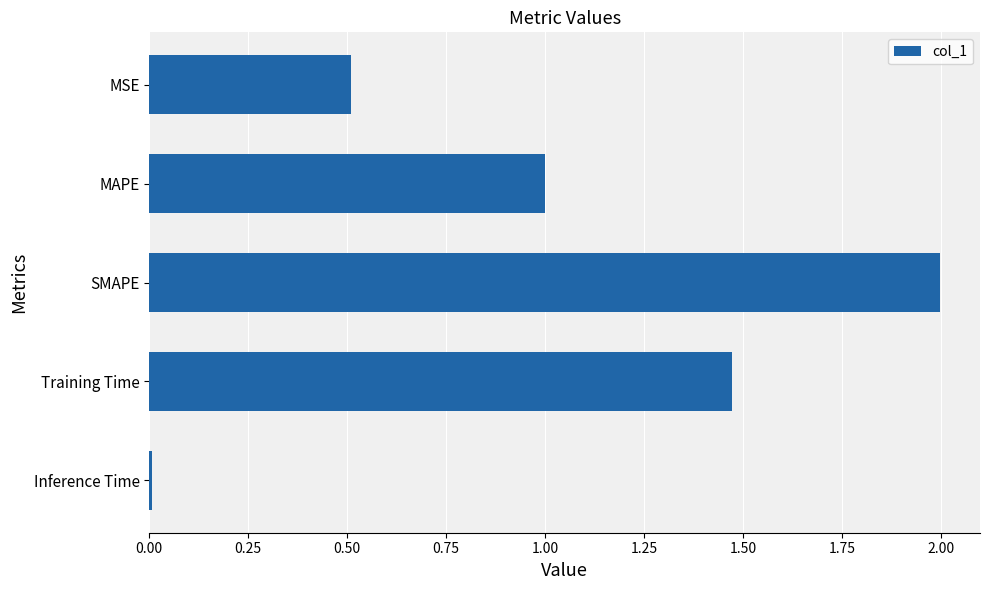

The value at MAPE is 1.7. True or false?

False